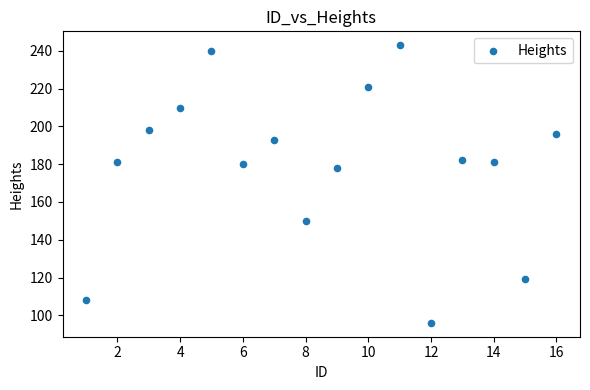

What is the range of Y values (max minus min)?

147